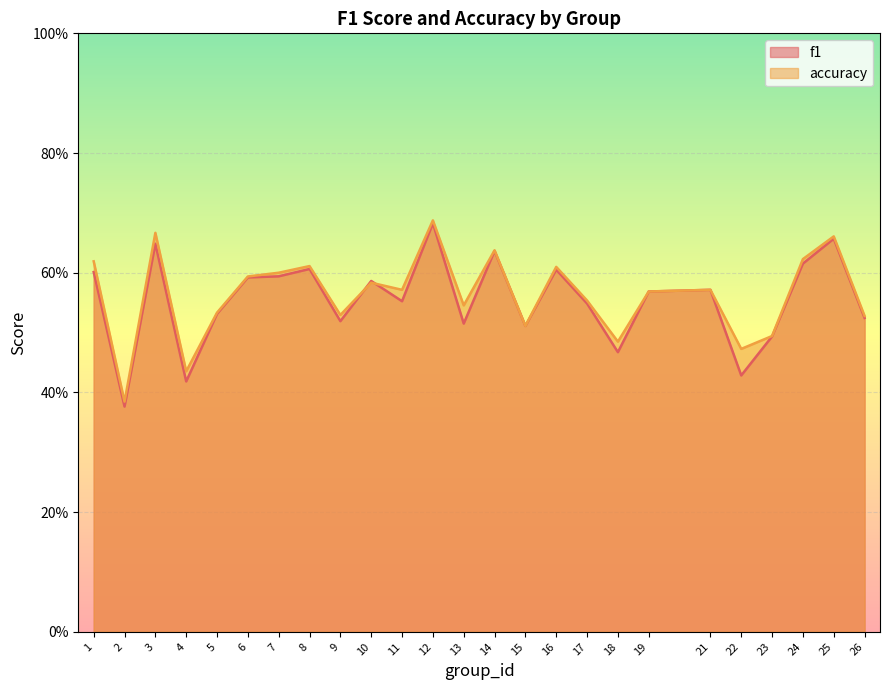

Which series has the largest range (max minus min)?

f1